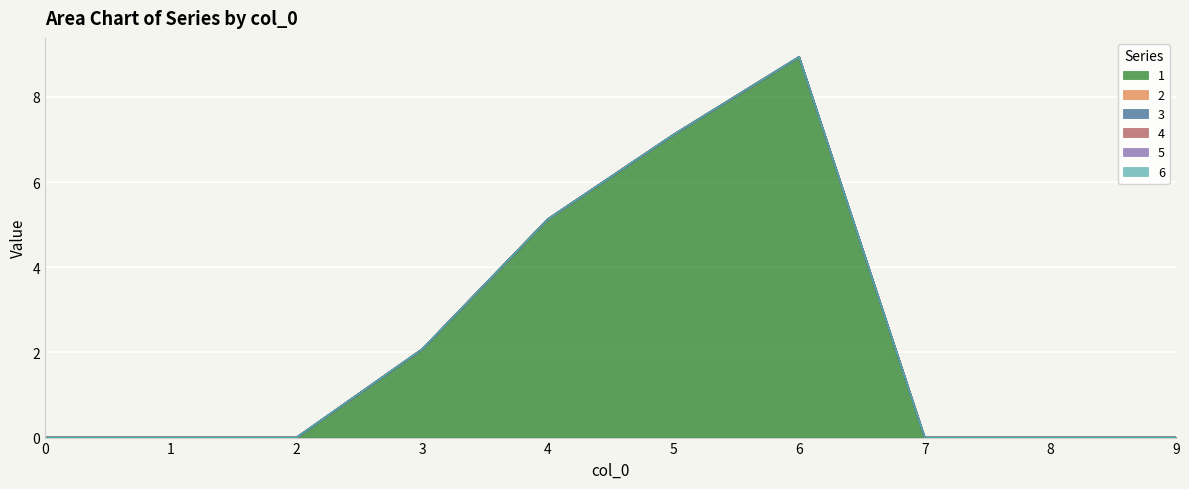

Reading left to right, list all the values displayed in this chart.

1: 0.0	0.0	0.0	2.1	5.1	7.1	8.9	0.0	0.0	0.0
2: 0.0	0.0	0.0	0.0	0.0	0.0	0.0	0.0	0.0	0.0
3: 0.0	0.0	0.0	0.0	0.0	0.0	0.0	0.0	0.0	0.0
4: 0.0	0.0	0.0	0.0	0.0	0.0	0.0	0.0	0.0	0.0
5: 0.0	0.0	0.0	0.0	0.0	0.0	0.0	0.0	0.0	0.0
6: 0.0	0.0	0.0	0.0	0.0	0.0	0.0	0.0	0.0	0.0